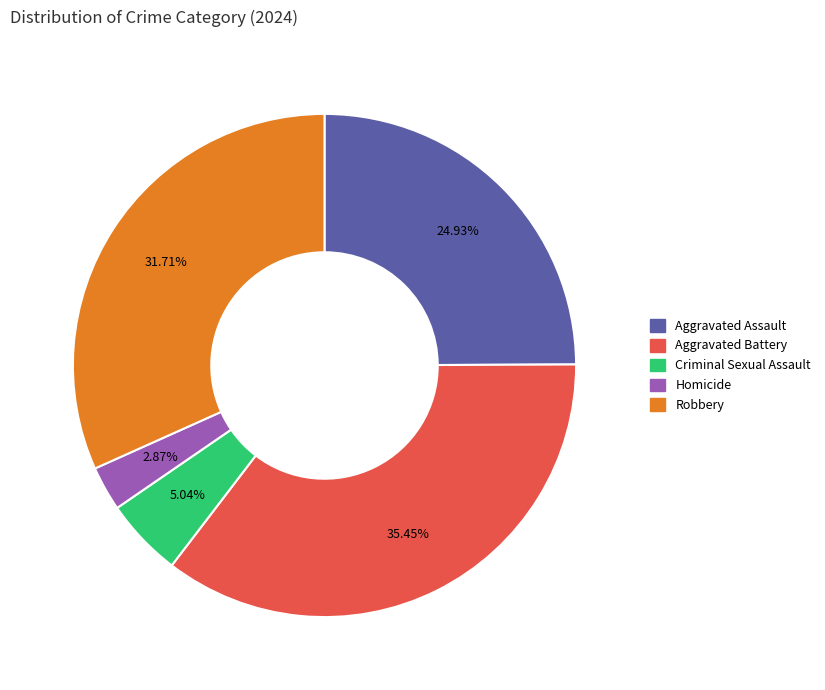

Between Criminal Sexual Assault and Homicide, which is larger?

Criminal Sexual Assault